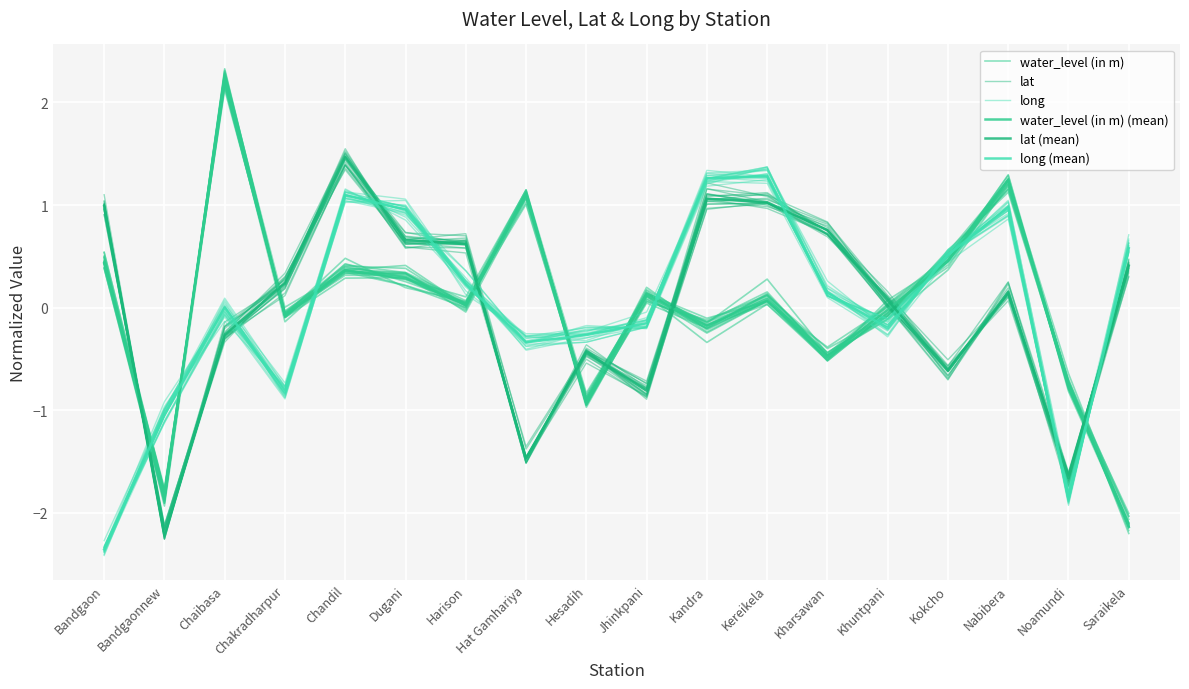

List the series in order of their peak value, highest first.

water_level (in m), water_level (in m) (mean), lat, lat (mean), long (mean), long